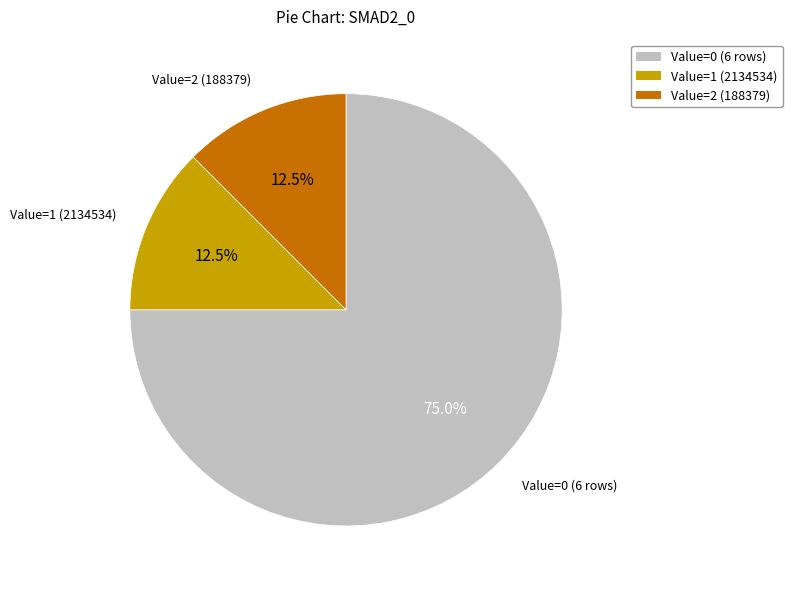

Is there any slice that represents more than half of the pie?

Yes